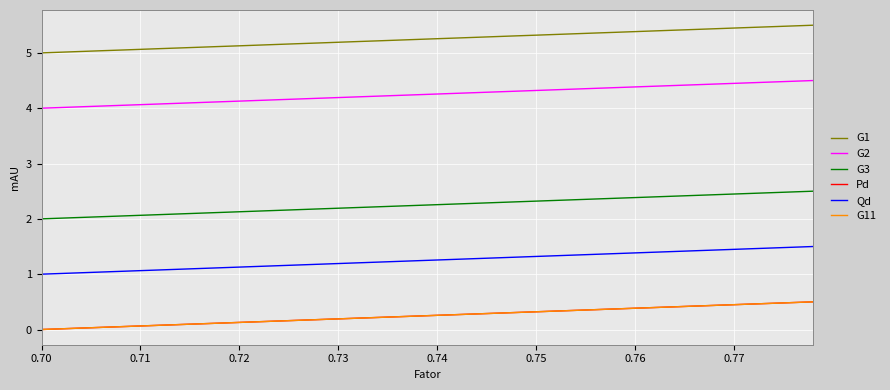

What is the maximum value shown in the chart?

5.5